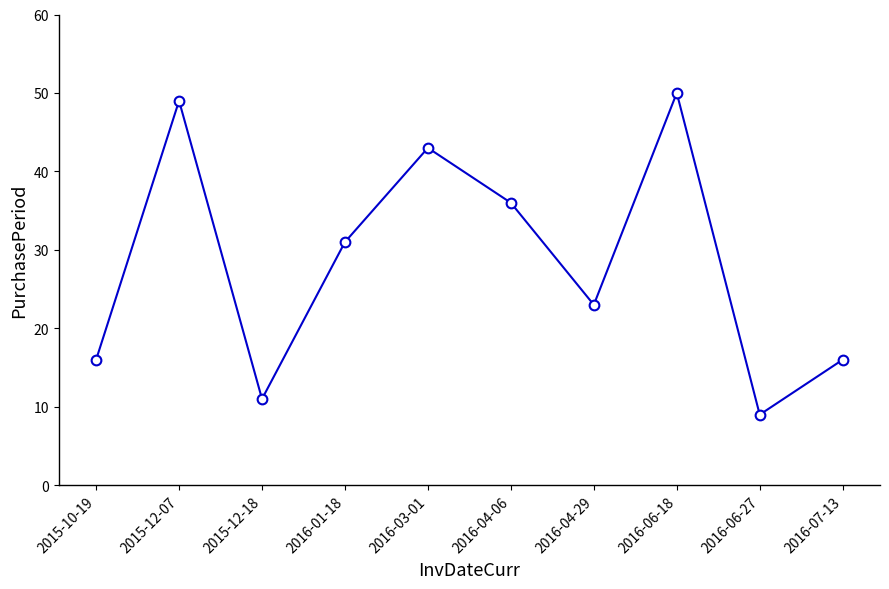

What is the difference between the maximum and minimum values?

41